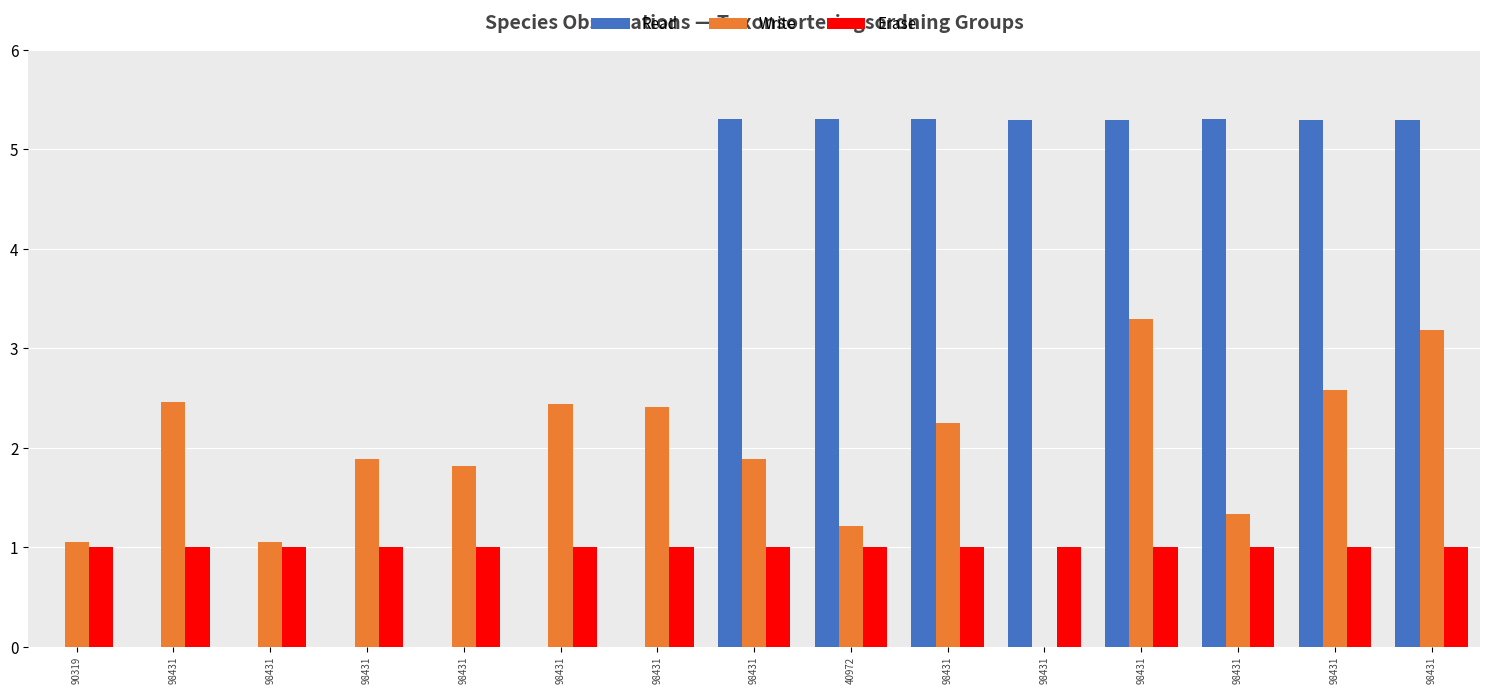

At which category does the chart reach its peak across all series?

98431